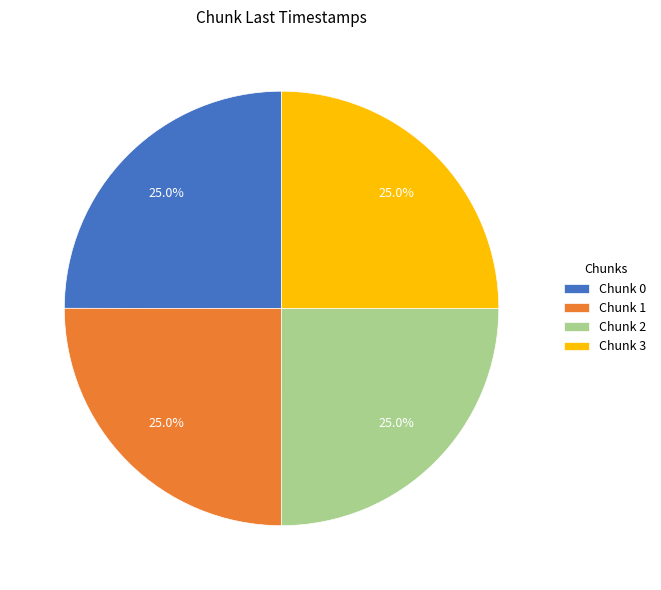

How much of the chart is everything except Chunk 1?

75.0%